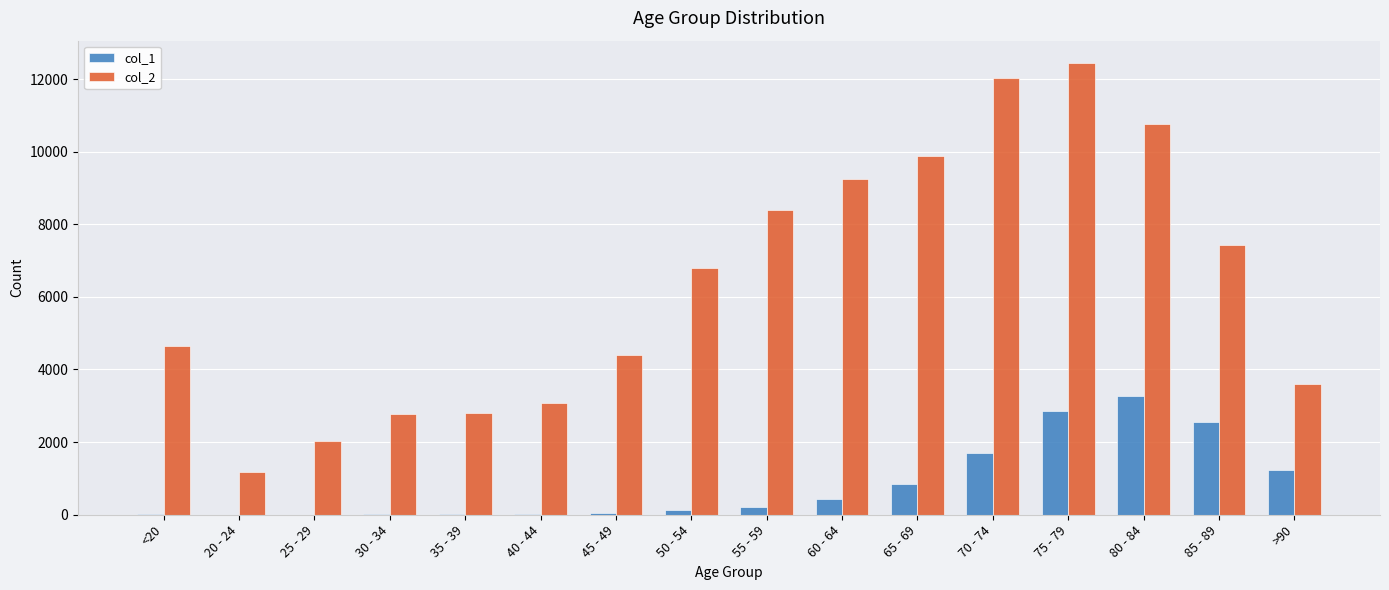

Which series has the largest total across all categories?

col_2